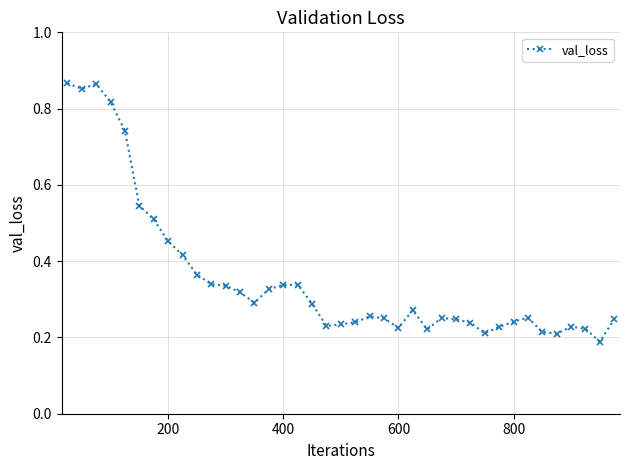

What is the sum of all values?

13.9